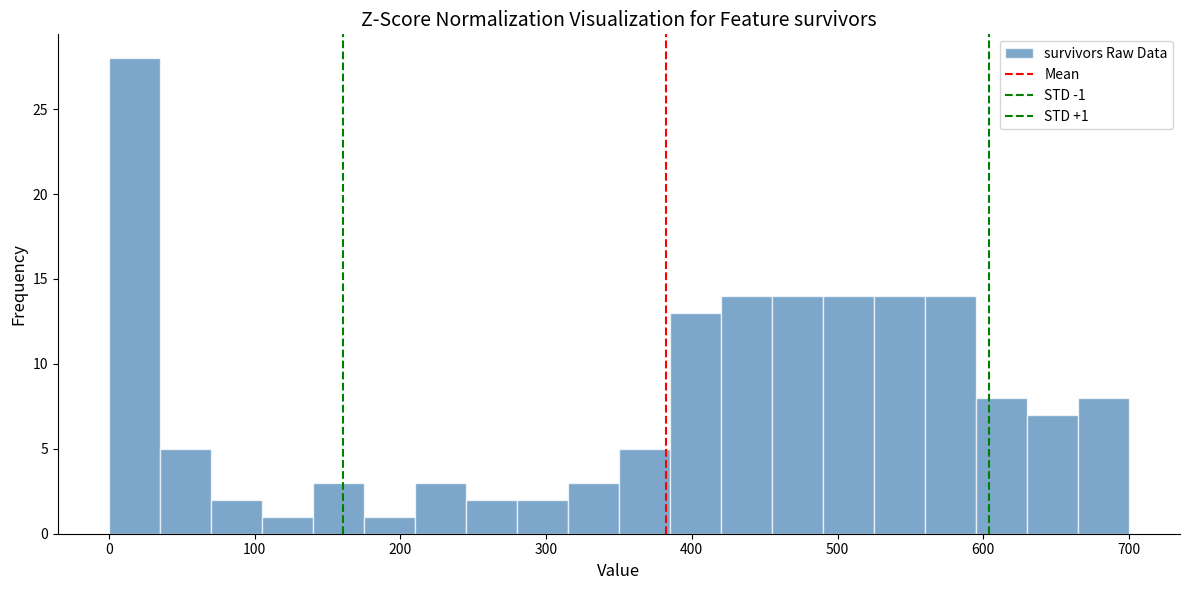

Read against the x-axis, roughly where is the centre of the tallest bar?

20